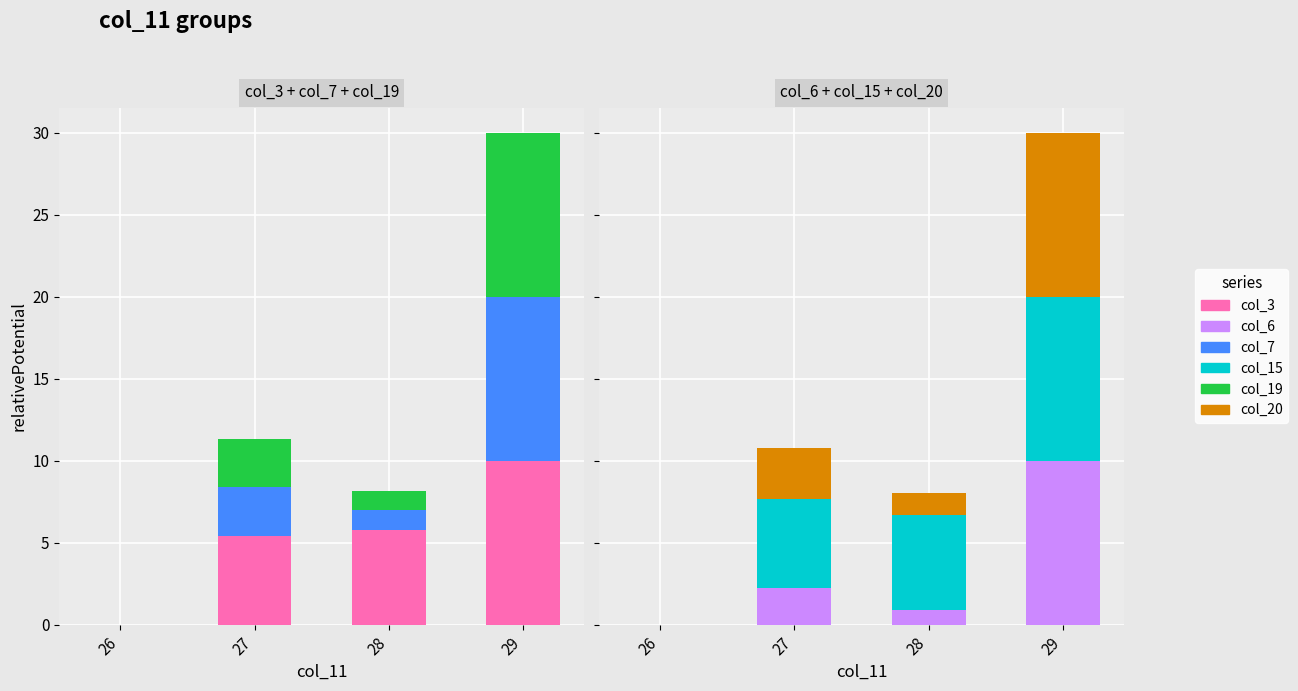

At how many categories does at least one series exceed 3?

3